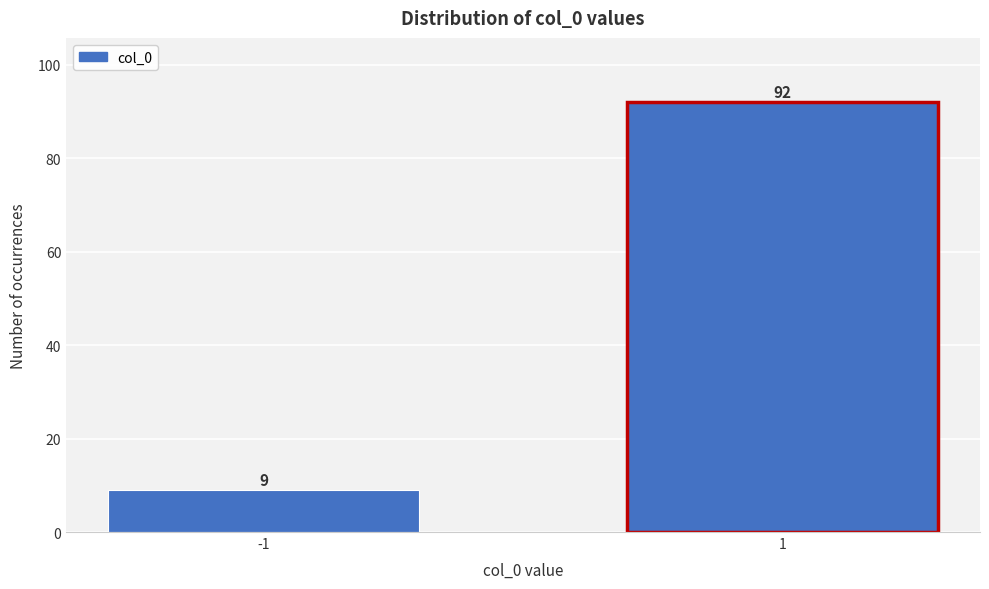

Reading left to right, list all the values displayed in this chart.

-1=9	1=92